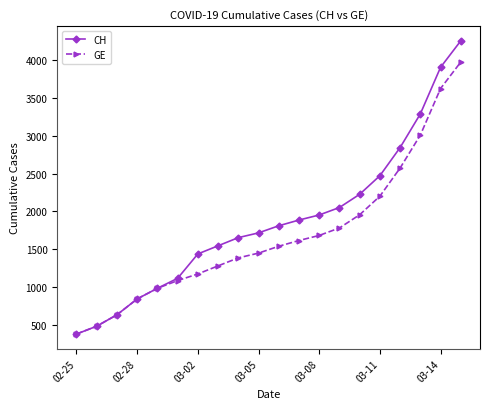

What is the value of the GE point at the 11th from the left?

1538